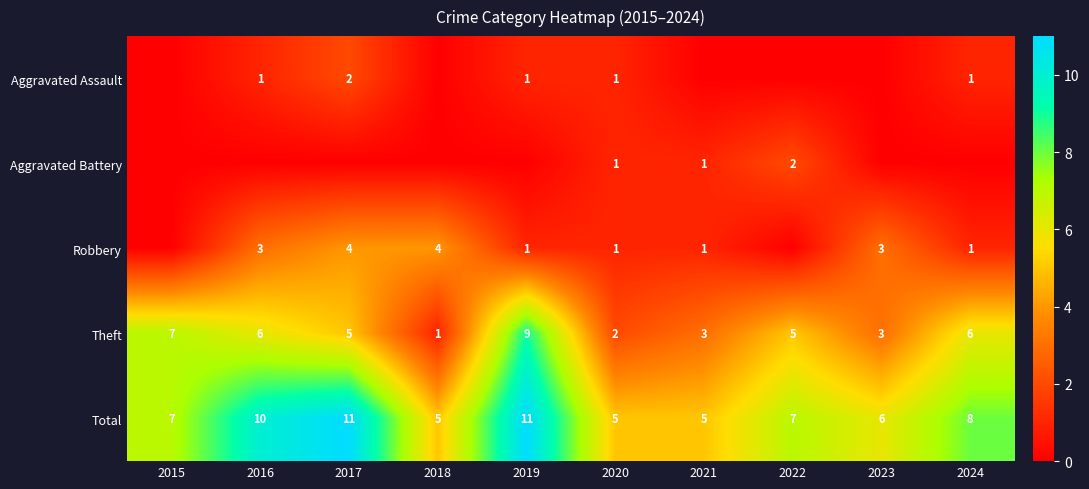

At which label is Total closest to 8?

2024